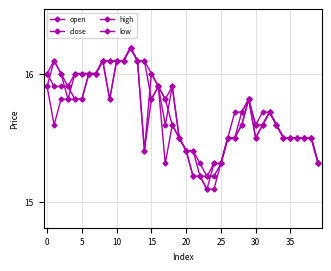

Does the chart have visible grid lines?

Yes